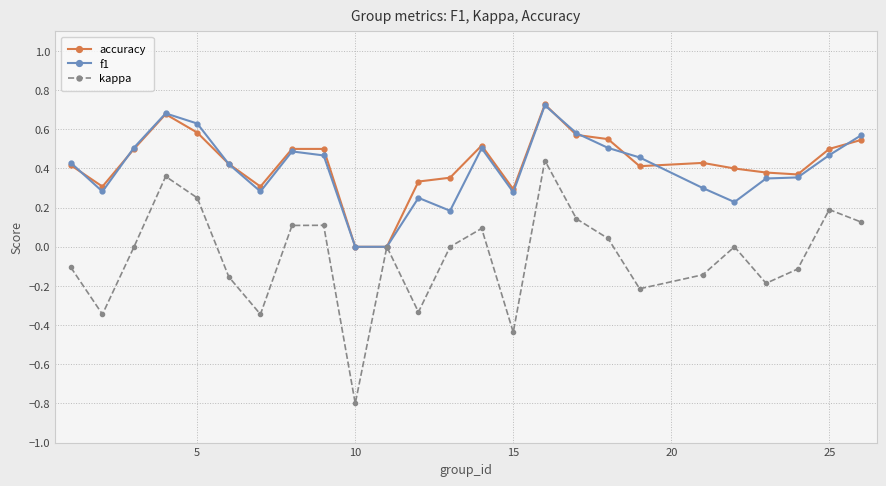

How many interior local peaks does the kappa series have?

7